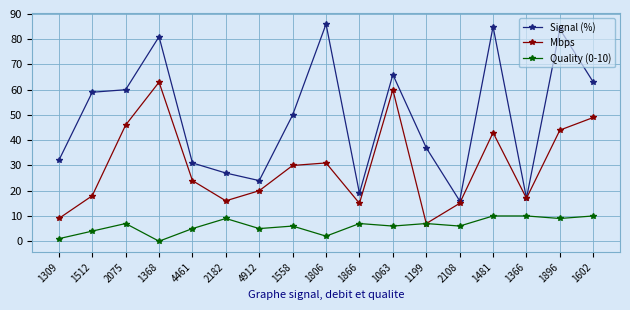

True or false: Quality (0-10) and Signal (%) cross at least once.

False